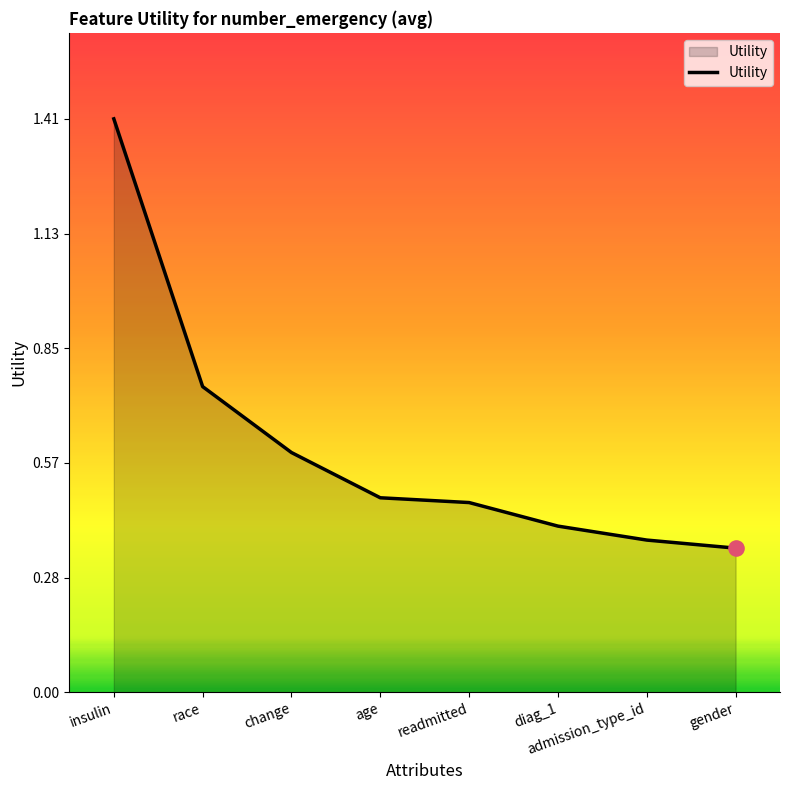

Between gender and insulin, which is larger?

insulin